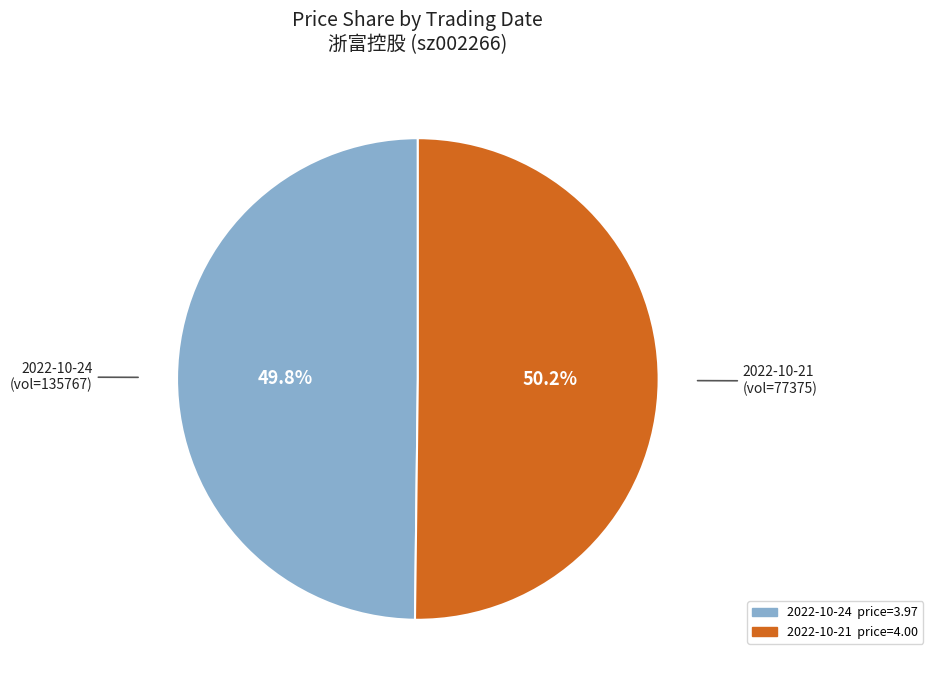

How many segments does this pie chart have?

2